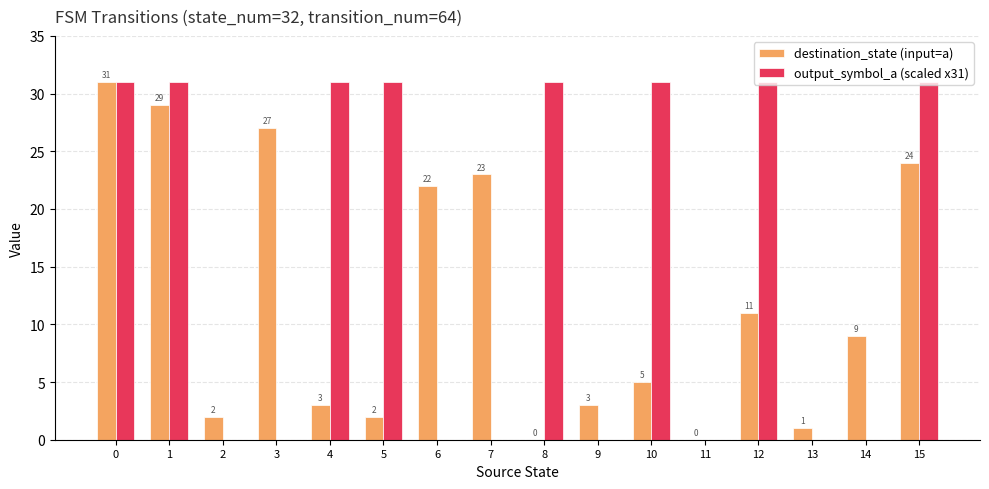

Is the value of destination_state (input=a) at 14 greater than the value of output_symbol_a (scaled x31) at 9?

Yes